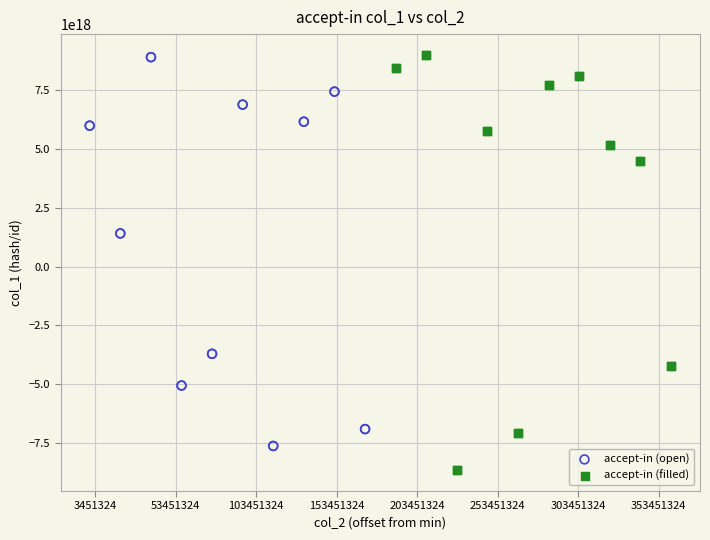

Which series reaches the minimum Y coordinate?

accept-in (filled)